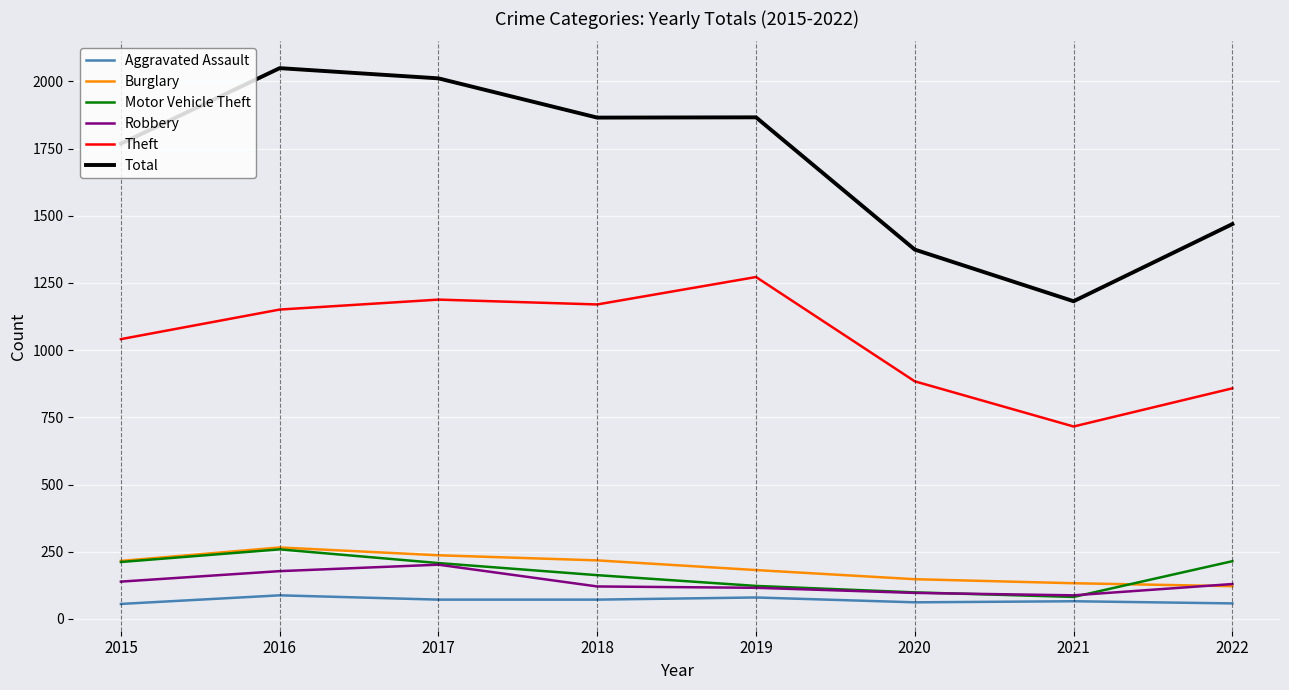

Which series changed the most between 2015 and 2022?

Total